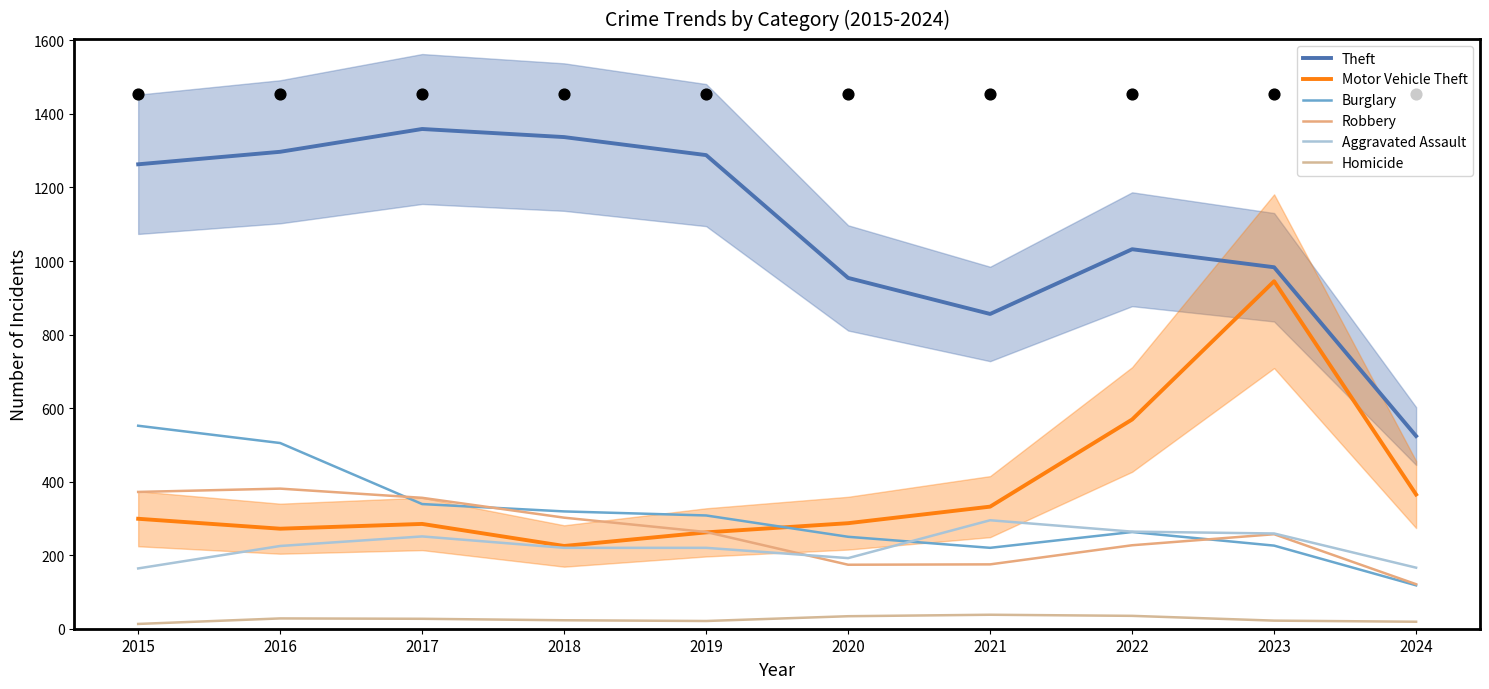

Which series contains the highest Y value?

Theft